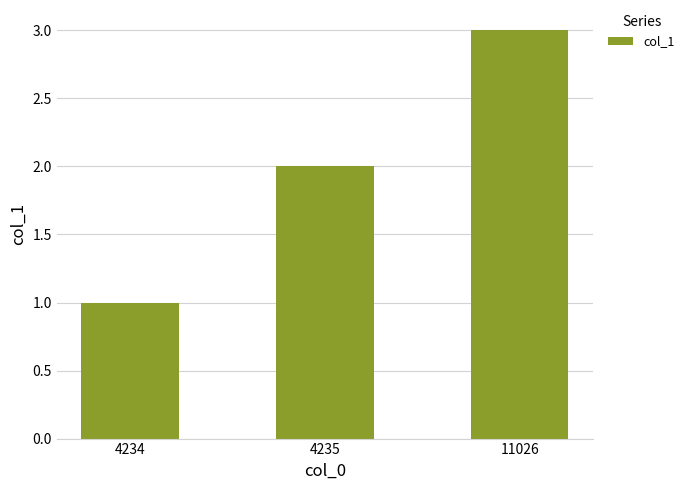

How many data points are less than 2?

1